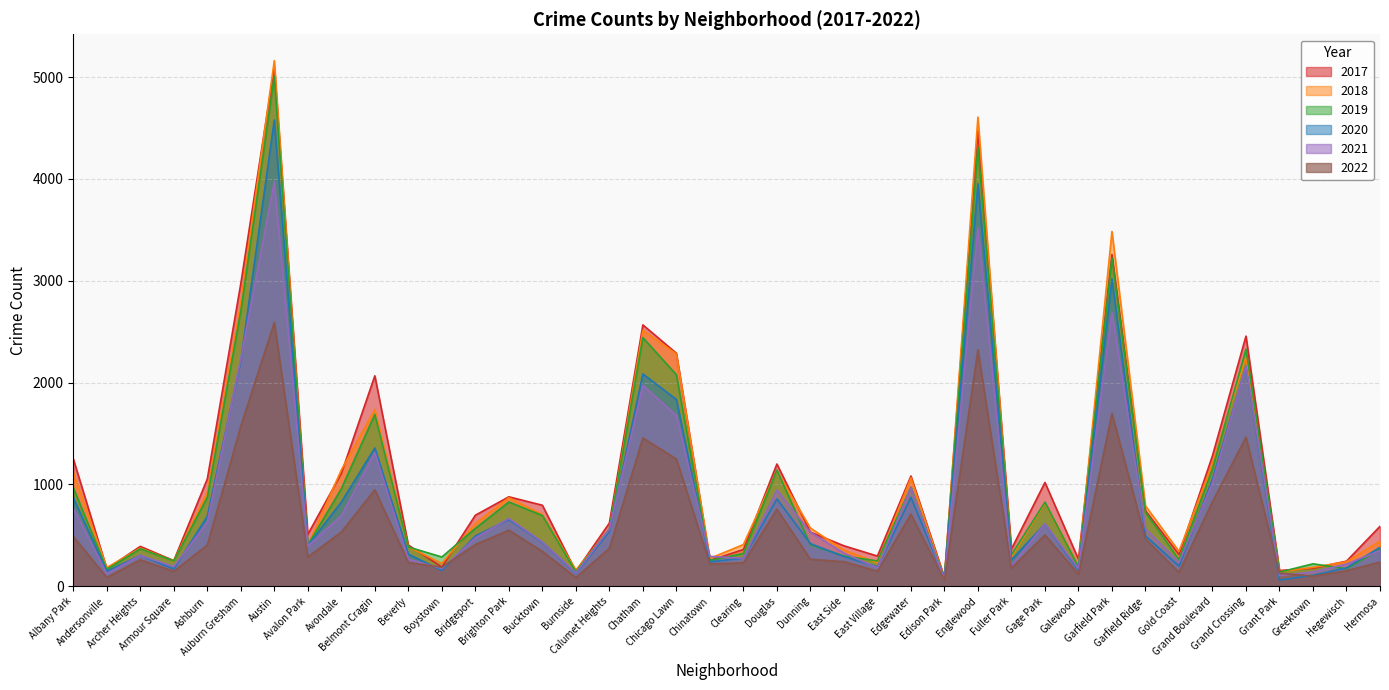

What is the average value of the 2020 series?

851